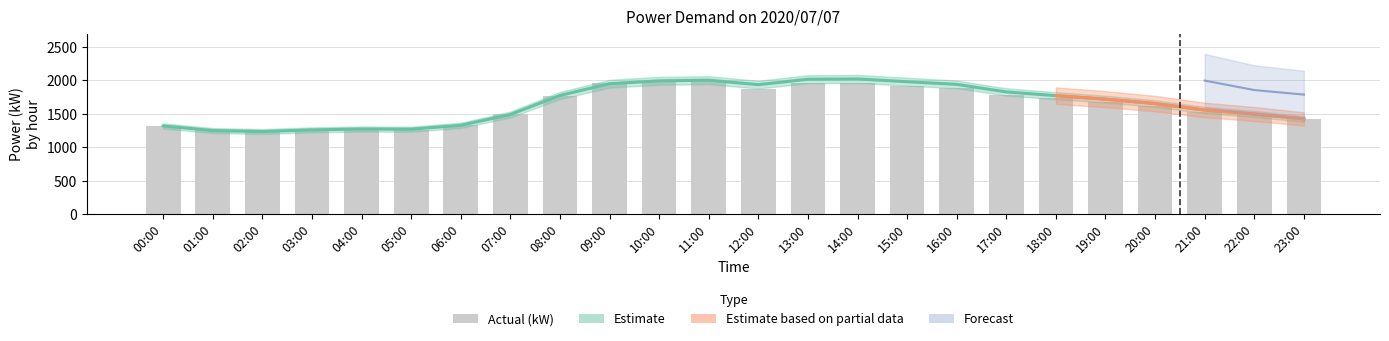

Rank the categories by value from highest to lowest.

11:00, 10:00, 13:00, 14:00, 09:00, 15:00, 16:00, 12:00, 17:00, 08:00, 18:00, 19:00, 20:00, 21:00, 07:00, 22:00, 23:00, 06:00, 00:00, 04:00, 05:00, 01:00, 03:00, 02:00